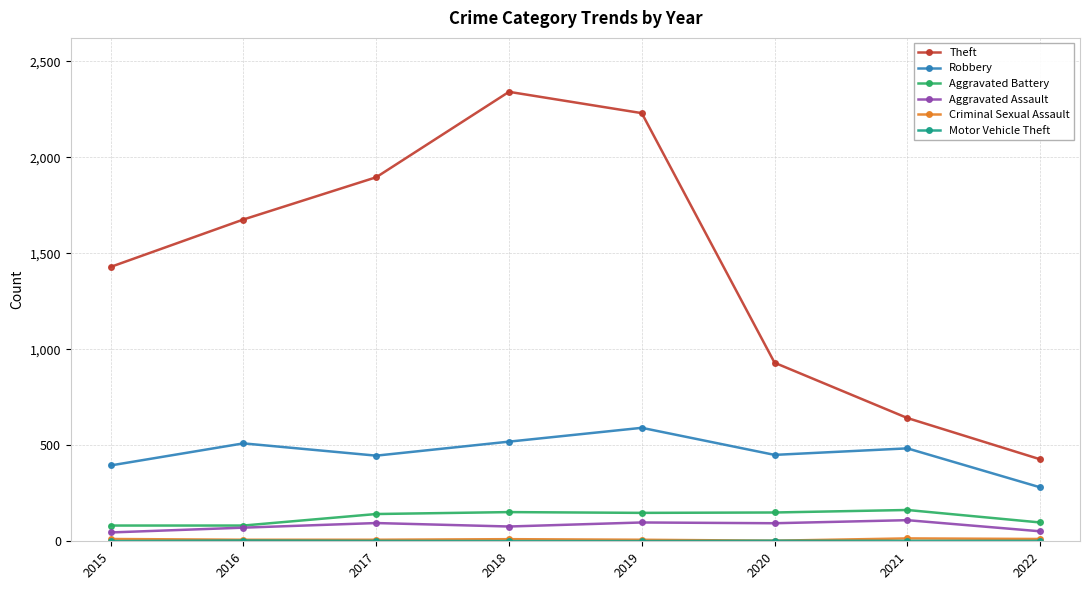

Where is the first local maximum for Theft?

2018